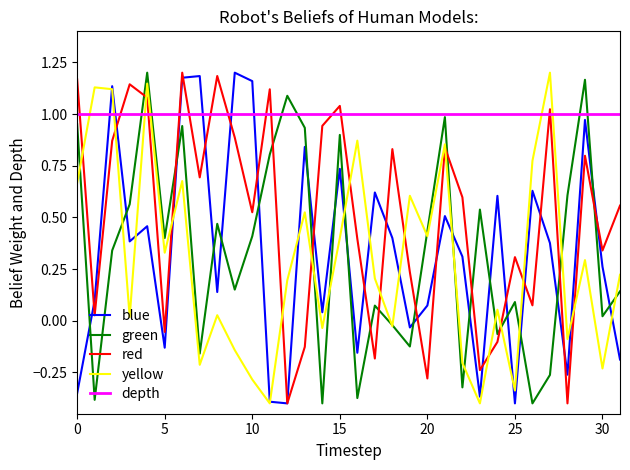

Which series has the largest total across all categories?

depth